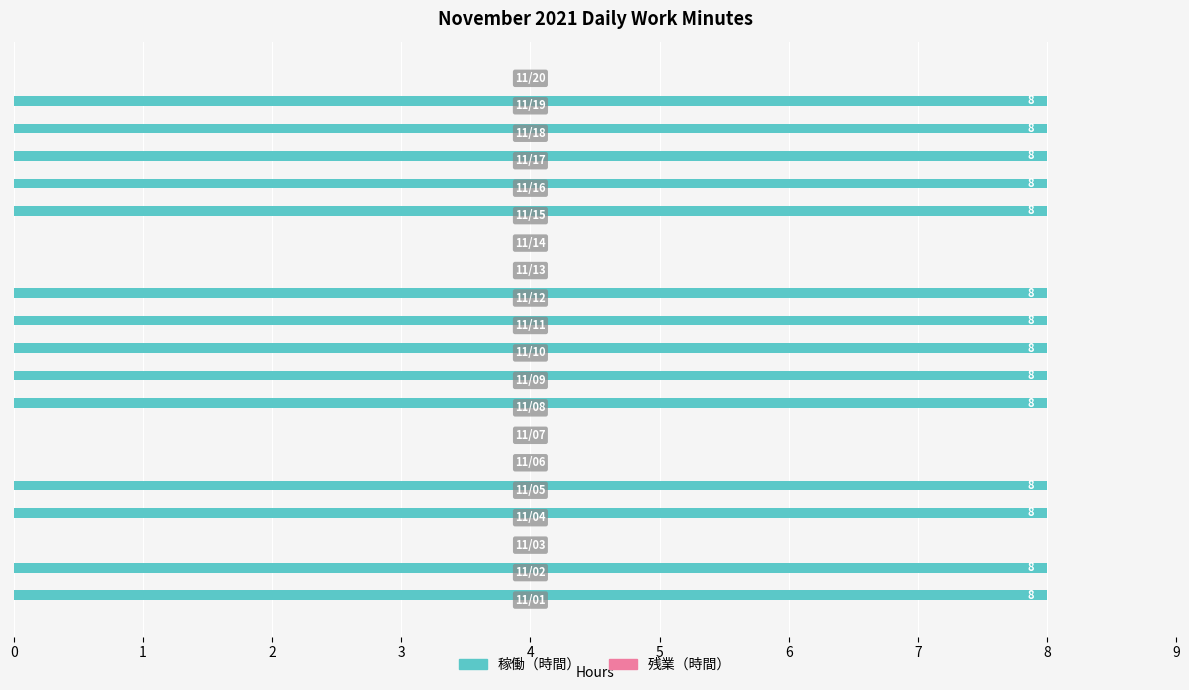

What is the greatest value displayed?

8